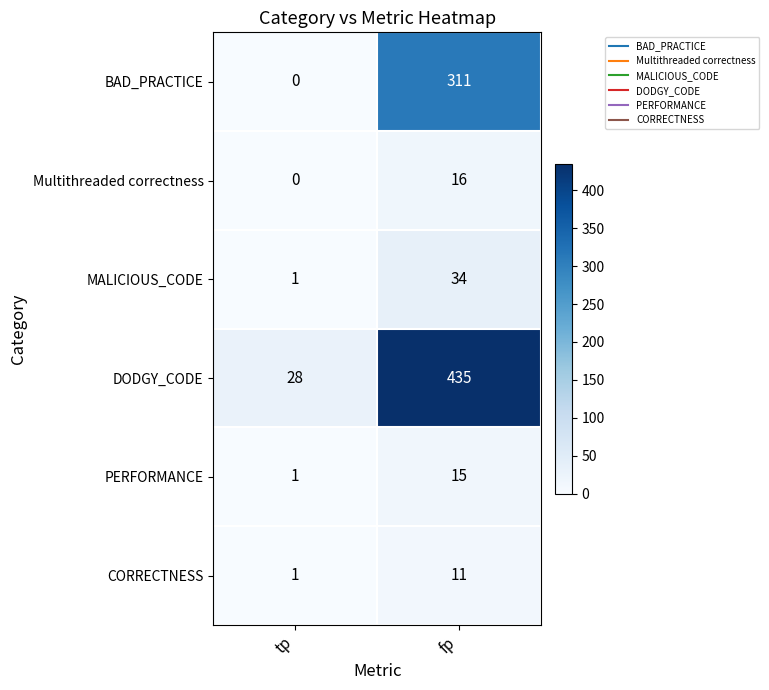

Which series has the widest spread of values?

DODGY_CODE